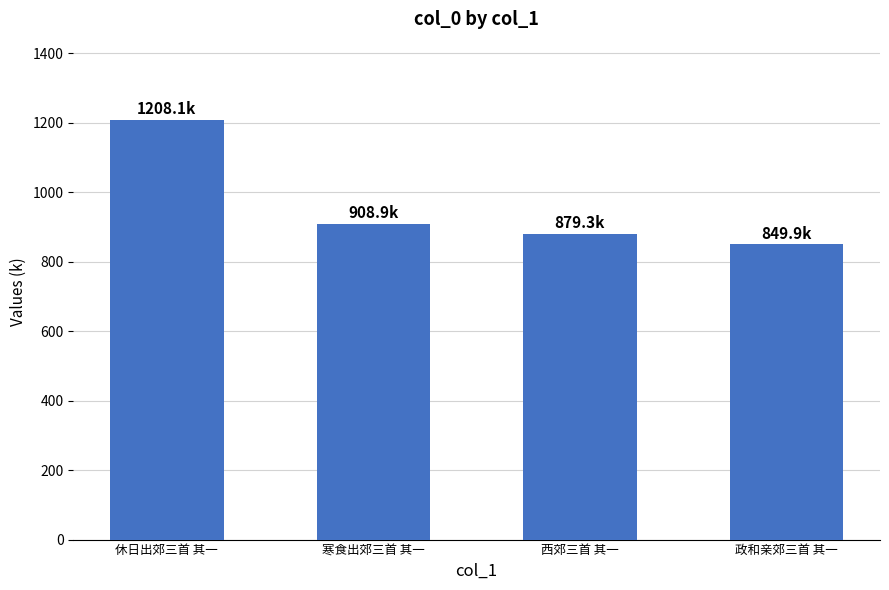

Rank the categories by value from highest to lowest.

休日出郊三首 其一, 寒食出郊三首 其一, 西郊三首 其一, 政和亲郊三首 其一